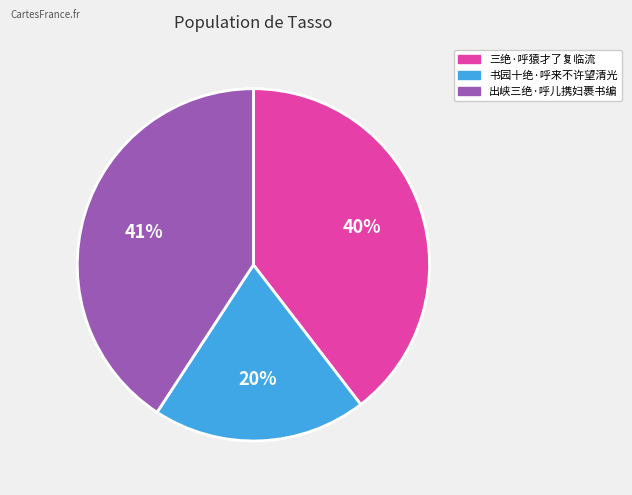

Is the sum of 三绝·呼猿才了复临流 and 书园十绝·呼来不许望清光 greater than half?

Yes